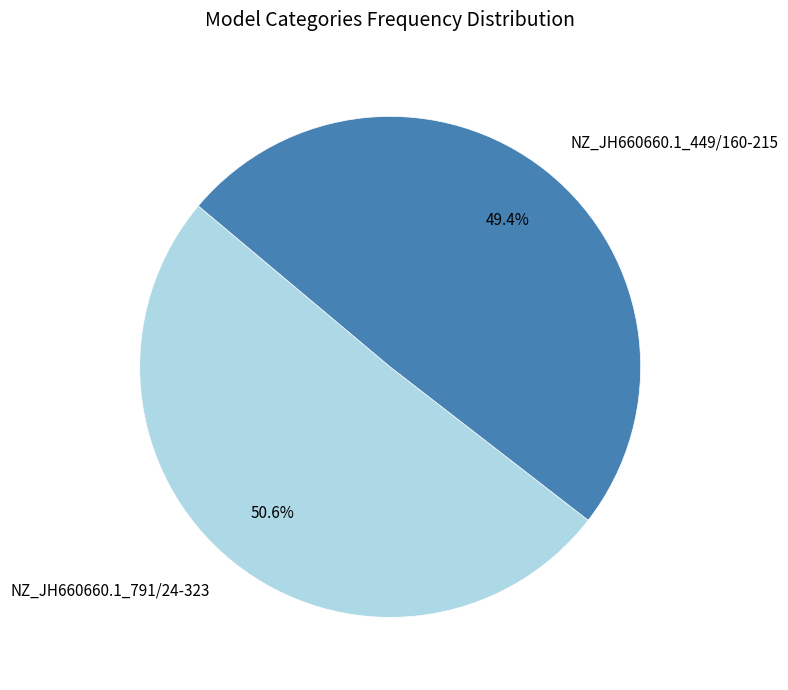

Does any single category account for the majority?

Yes